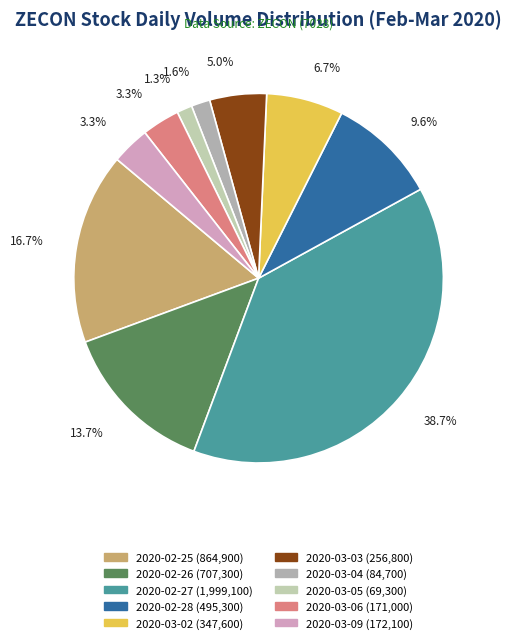

To the nearest percent, what is the average slice percentage?

10%